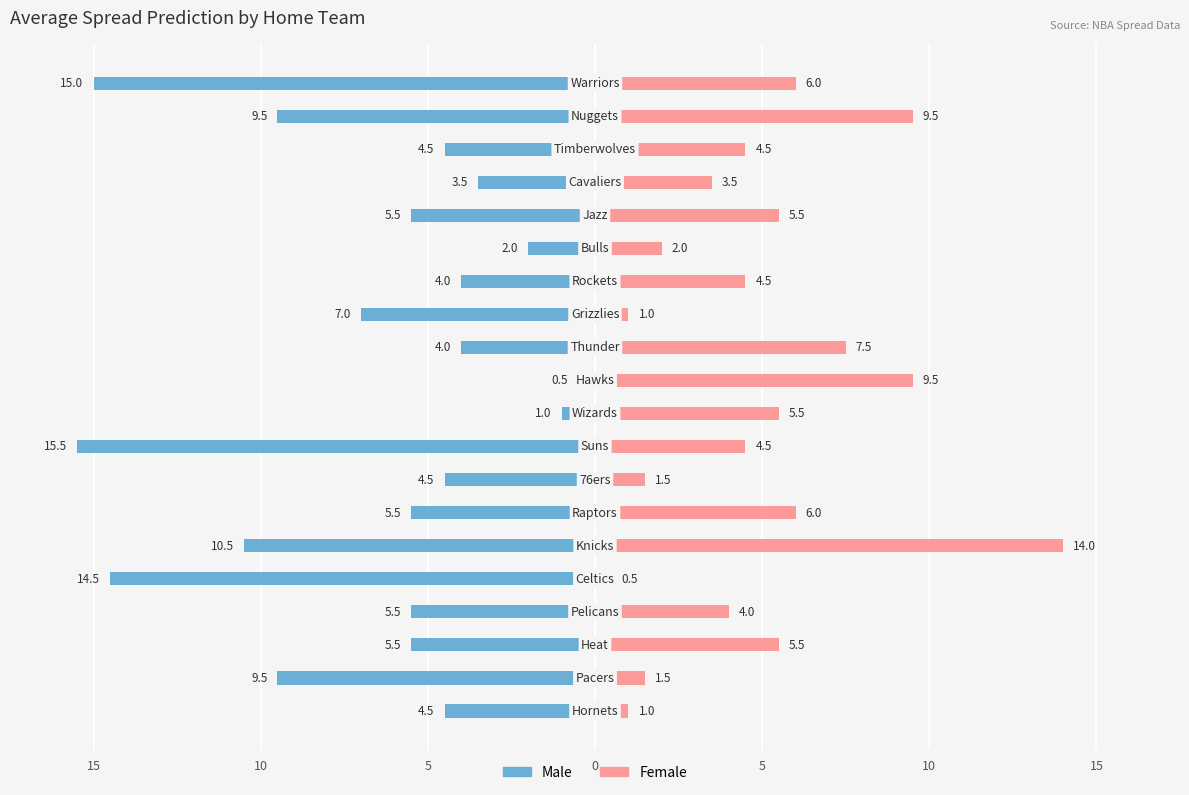

Reading right to left, transcribe all the data shown in this chart.

Male: -15.0	-9.5	-4.5	-3.5	-5.5	-2.0	-4.0	-7.0	-4.0	-0.5	-1.0	-15.5	-4.5	-5.5	-10.5	-14.5	-5.5	-5.5	-9.5	-4.5
Female: 6.0	9.5	4.5	3.5	5.5	2.0	4.5	1.0	7.5	9.5	5.5	4.5	1.5	6.0	14.0	0.5	4.0	5.5	1.5	1.0